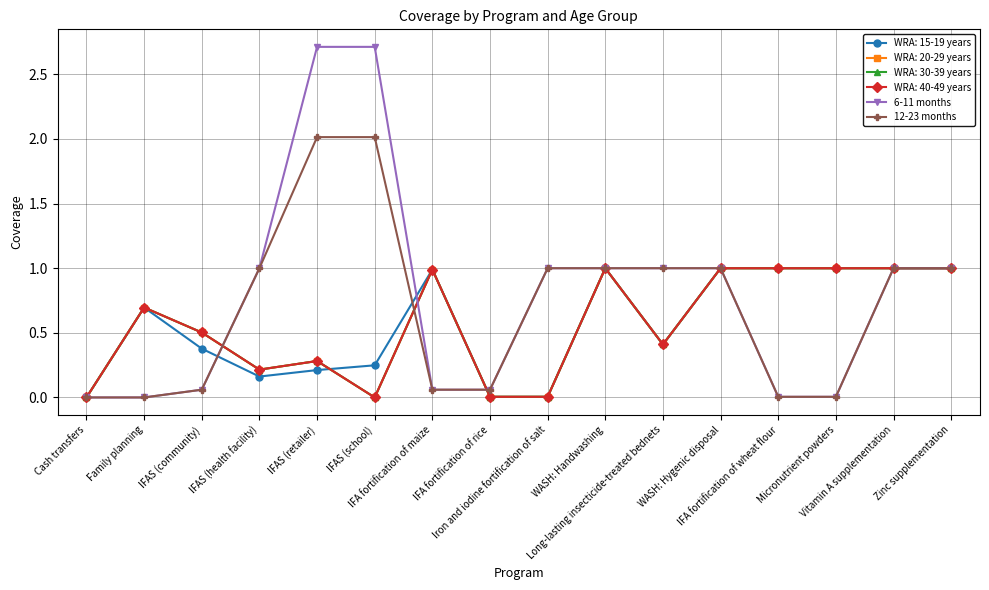

Does the chart have visible grid lines?

Yes